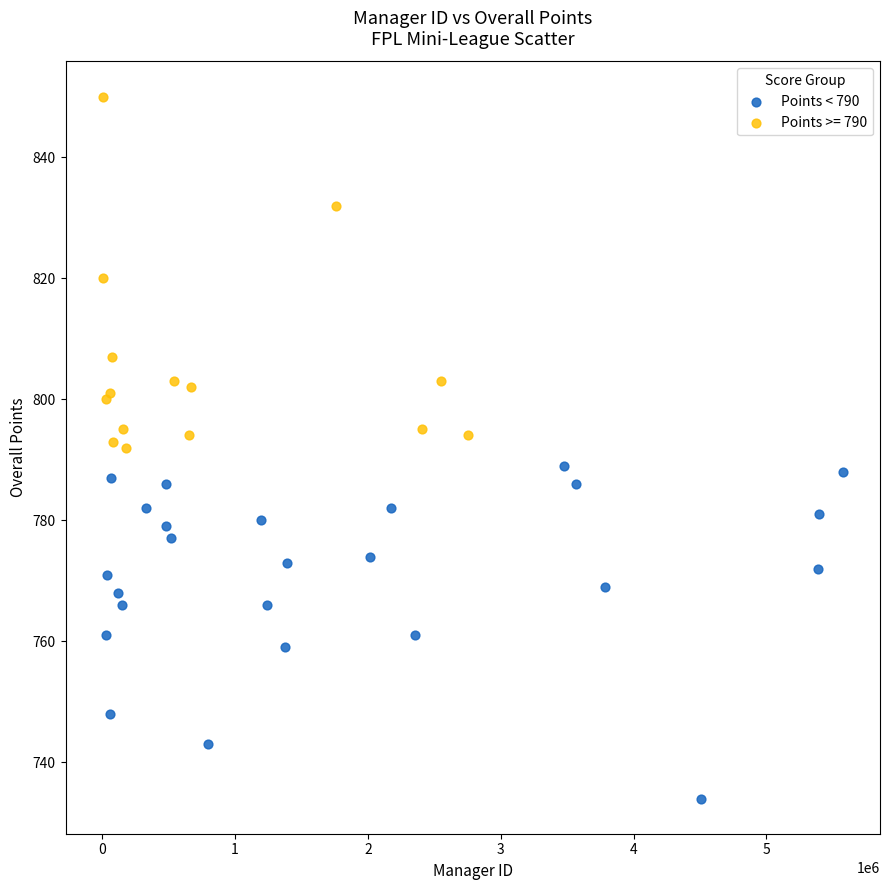

Which series contains the lowest Y value?

Points < 790